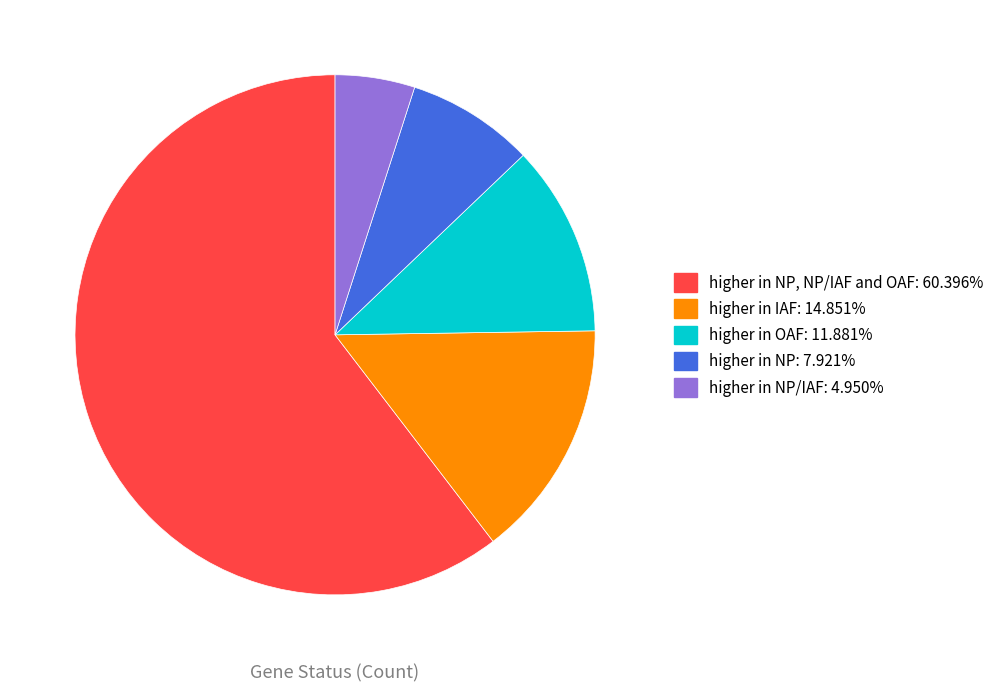

Does any single category account for the majority?

Yes